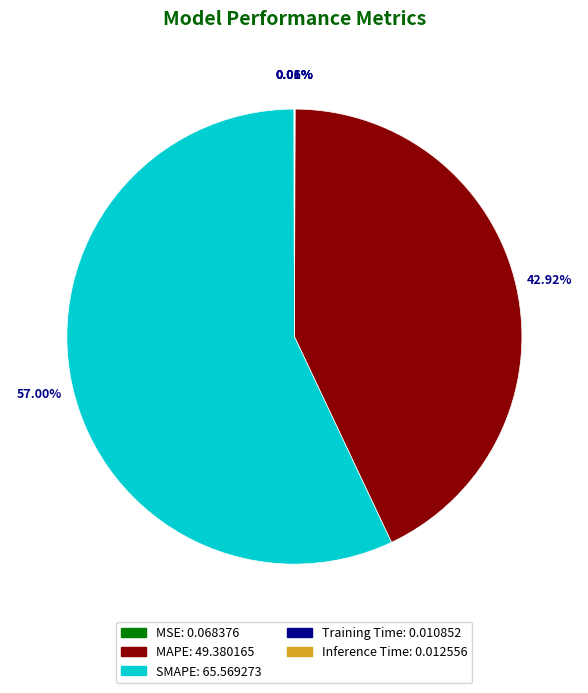

To the nearest percent, what is the combined percentage of MAPE and SMAPE?

100%